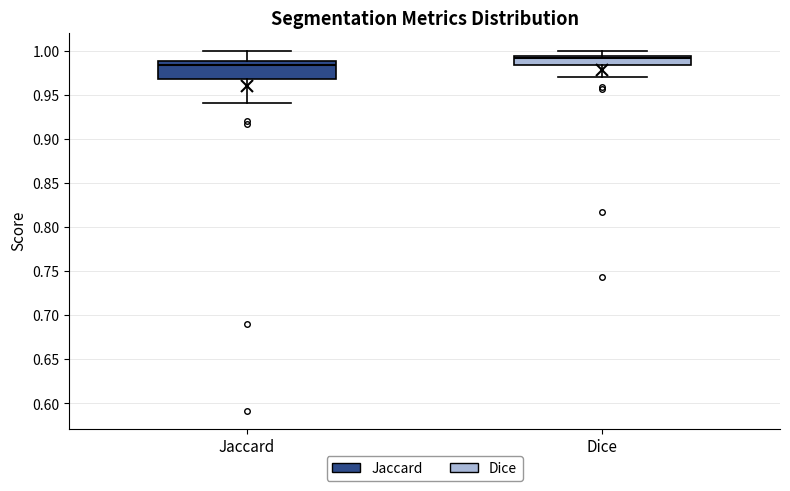

Which box has the lowest median line?

Jaccard